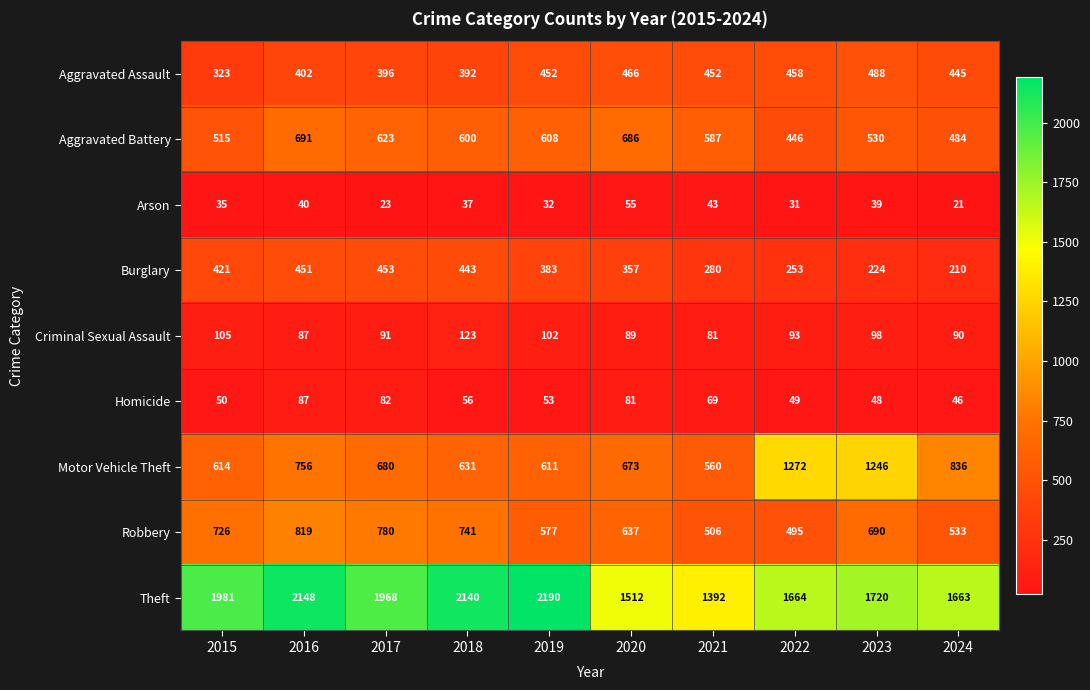

Rank the series by their maximum value, from highest to lowest.

Theft, Motor Vehicle Theft, Robbery, Aggravated Battery, Aggravated Assault, Burglary, Criminal Sexual Assault, Homicide, Arson